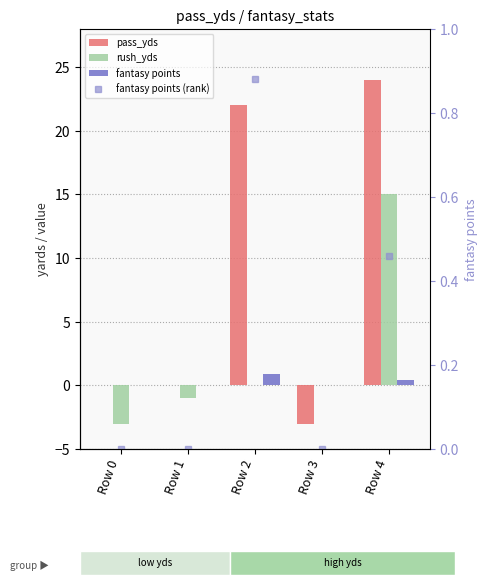

What is the highest value of the fantasy points series?

0.9